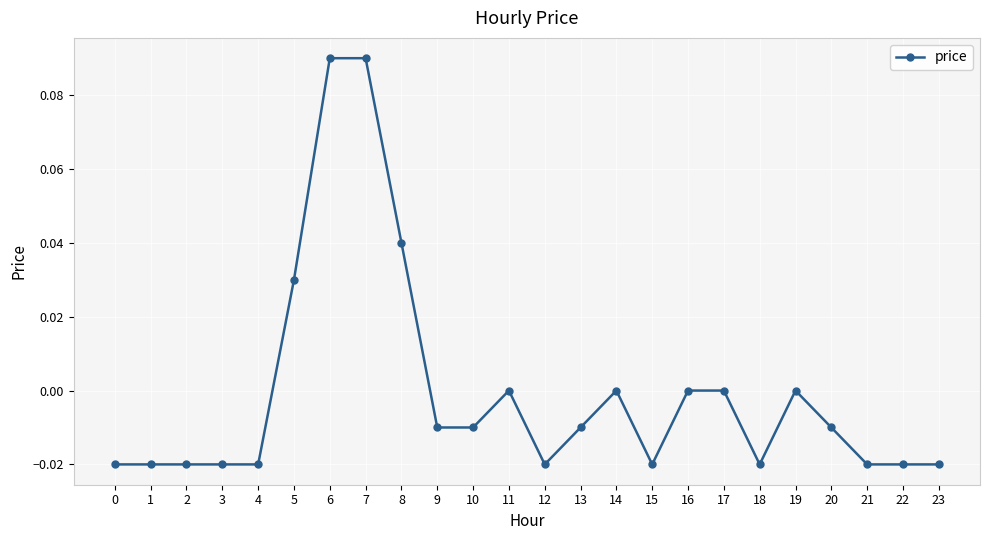

True or false: there are more than 1 points higher than both neighbors.

True